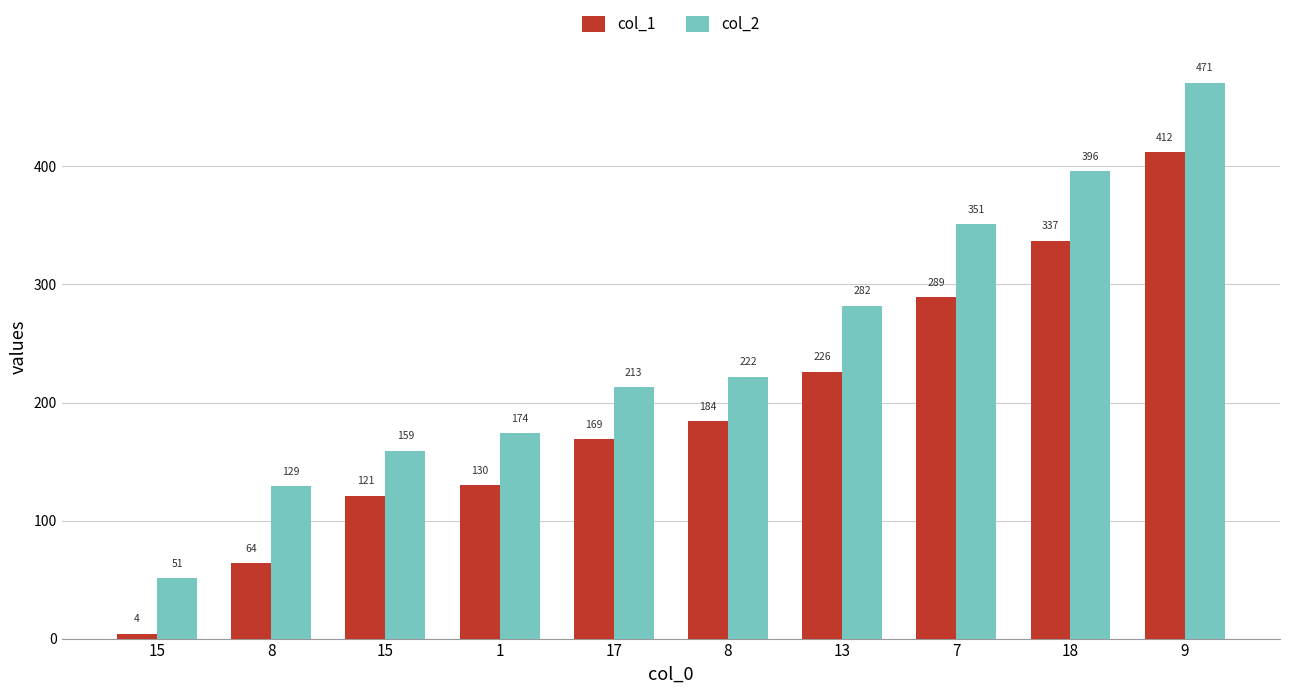

Reading left to right, list all the values displayed in this chart.

col_1: 15=4	8=64	15=121	1=130	17=169	8=184	13=226	7=289	18=337	9=412
col_2: 15=51	8=129	15=159	1=174	17=213	8=222	13=282	7=351	18=396	9=471